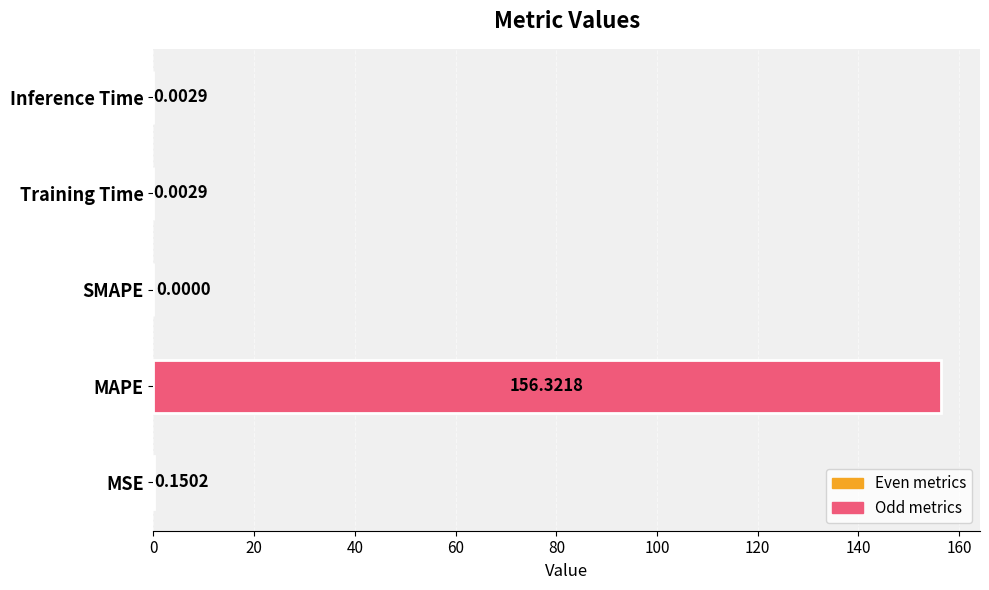

How many values are above zero?

4